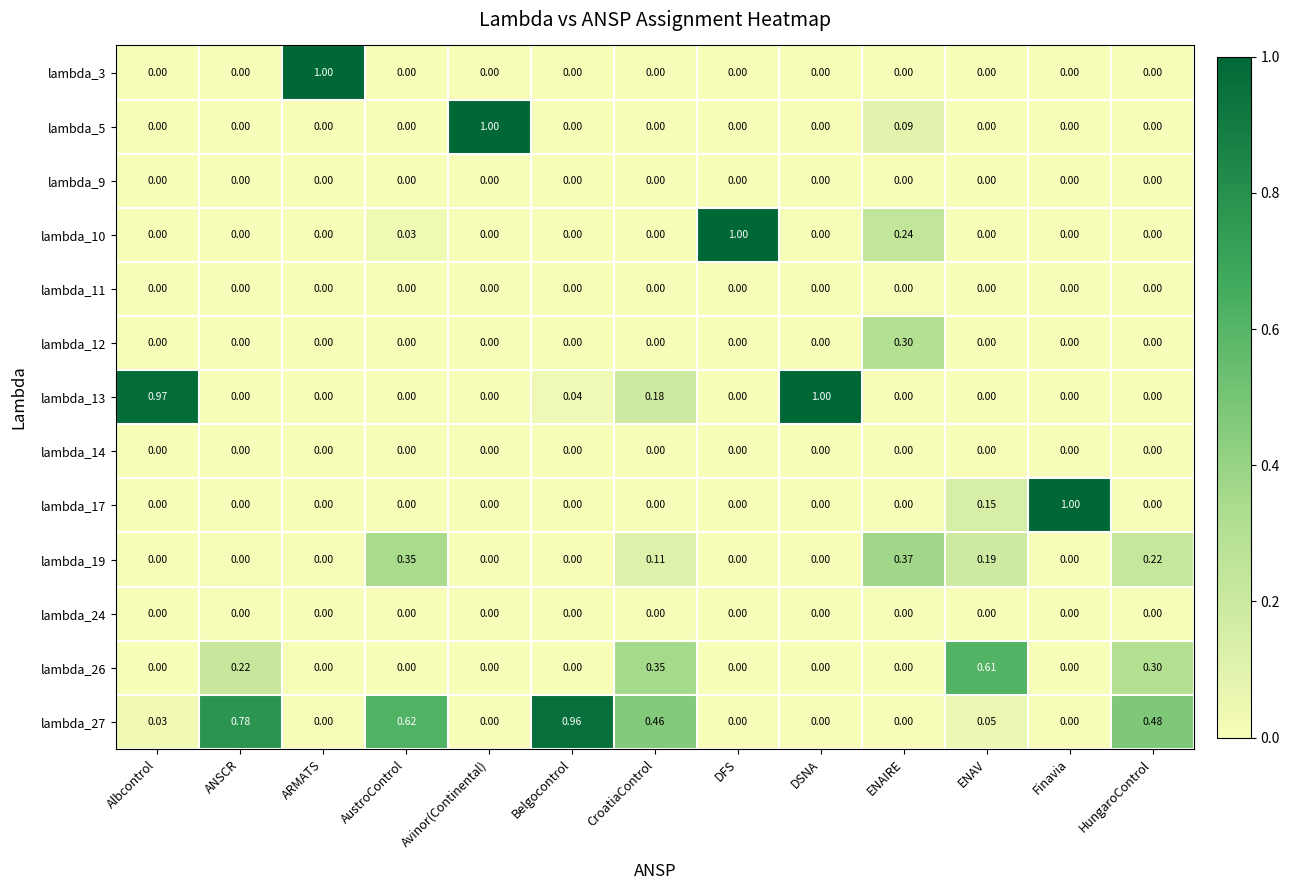

At which category is the sum across all series the highest?

CroatiaControl